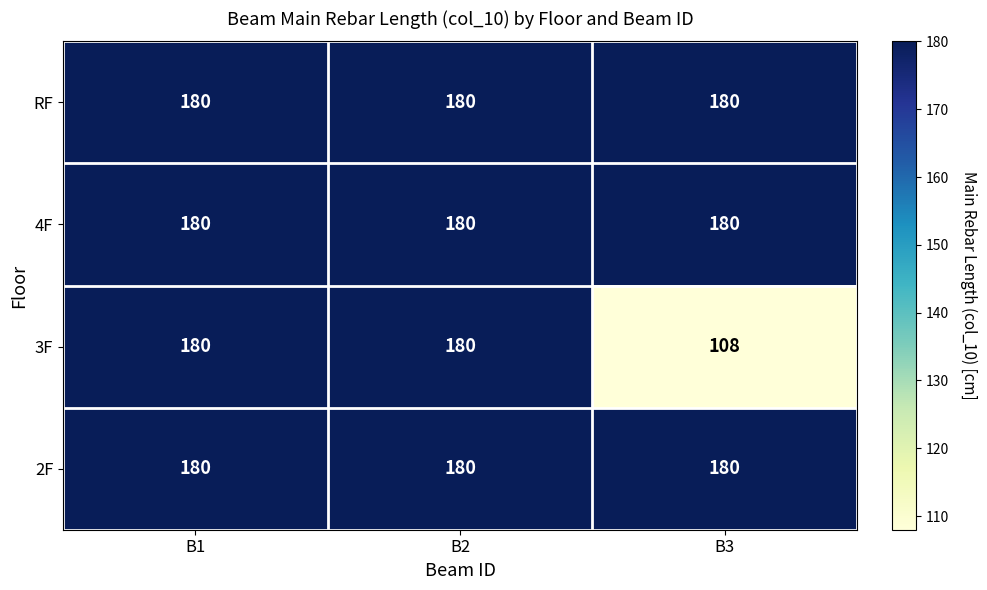

The 3F series shows 180 at B2. True or false?

True